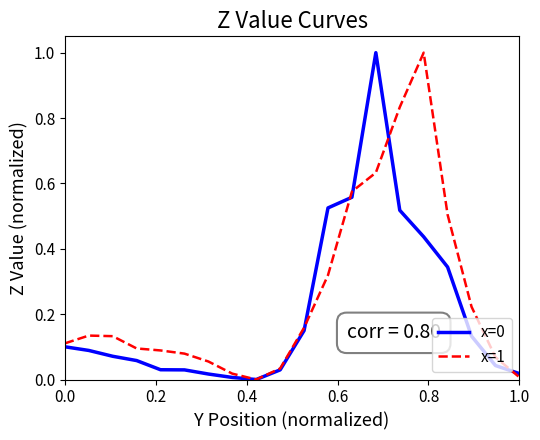

Which series has the largest total across all categories?

x=1